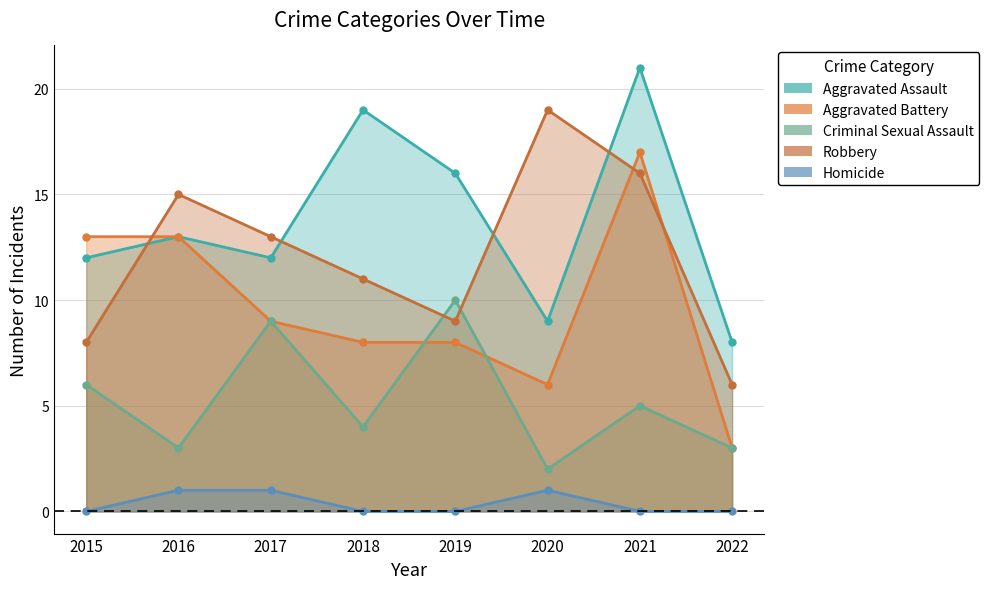

What is the sum of all Robbery values?

97